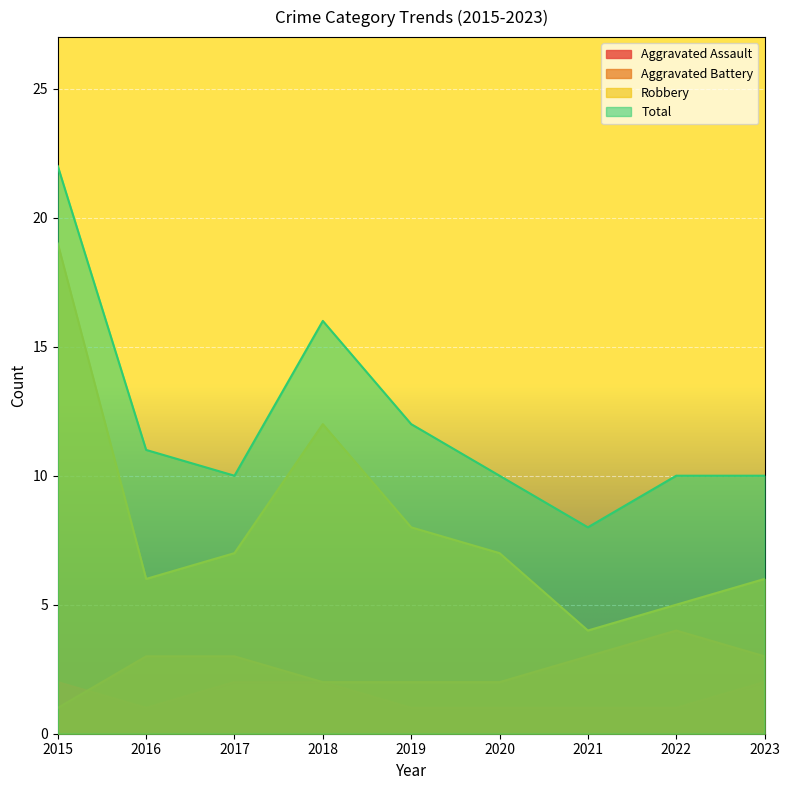

The Aggravated Assault series shows 1 at 2020. True or false?

False